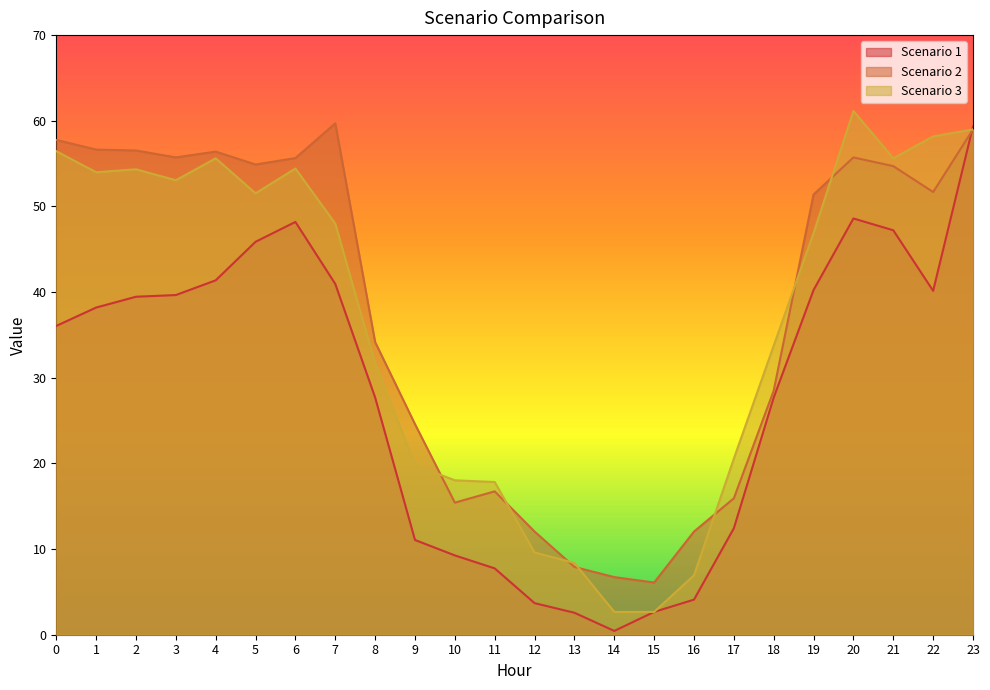

What is the greatest value displayed?

61.1